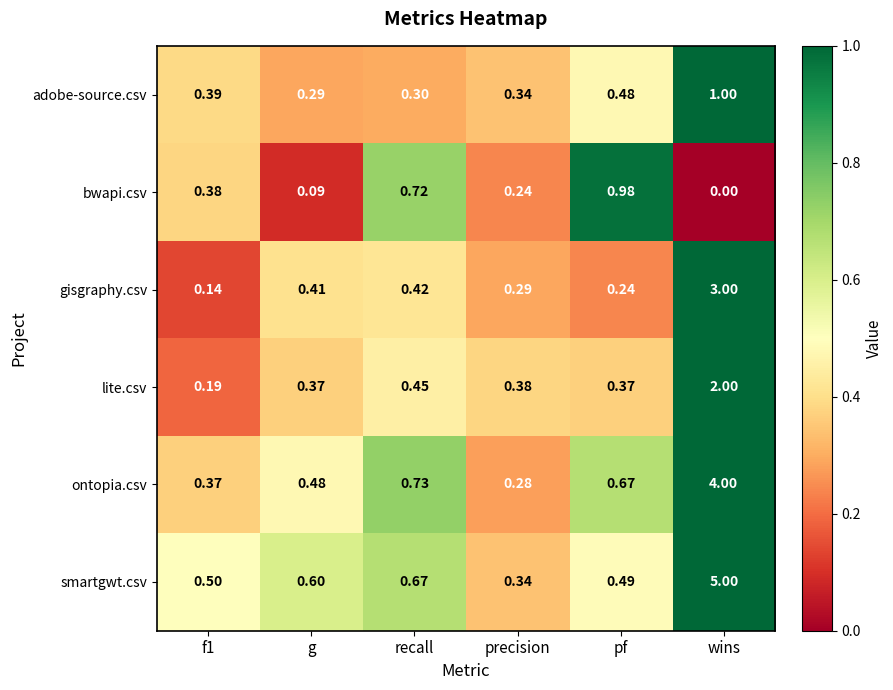

Which label corresponds to the largest value in the chart?

wins